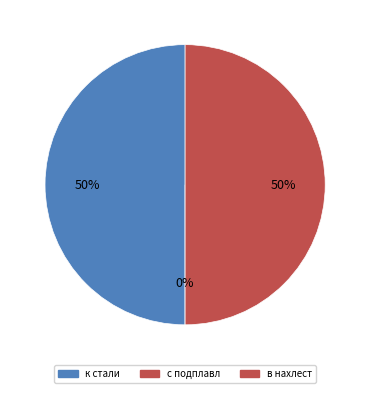

To the nearest percent, what is the average slice percentage?

33%